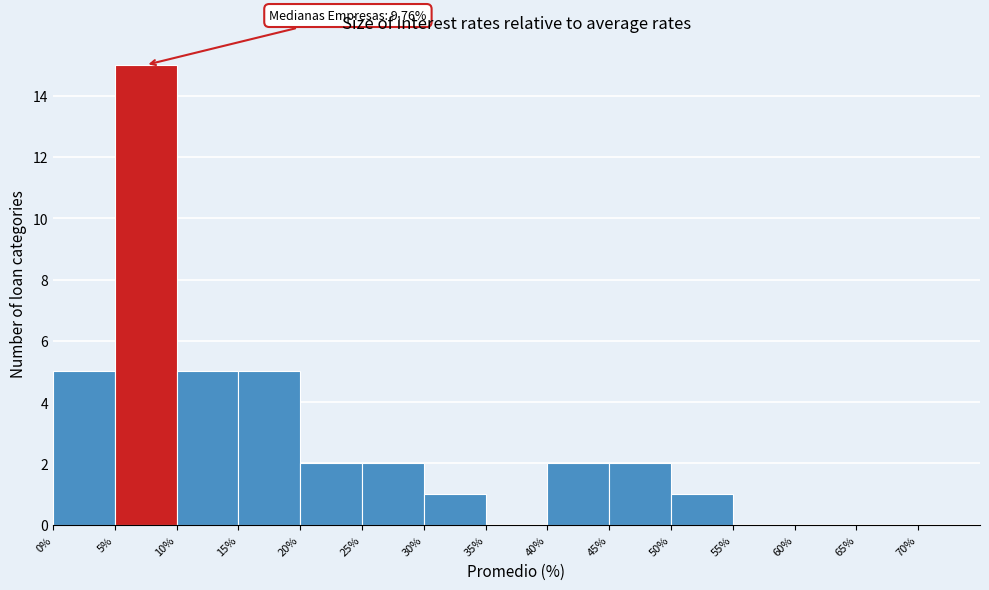

Over which range of the x-axis is the bar tallest?

5 to 10